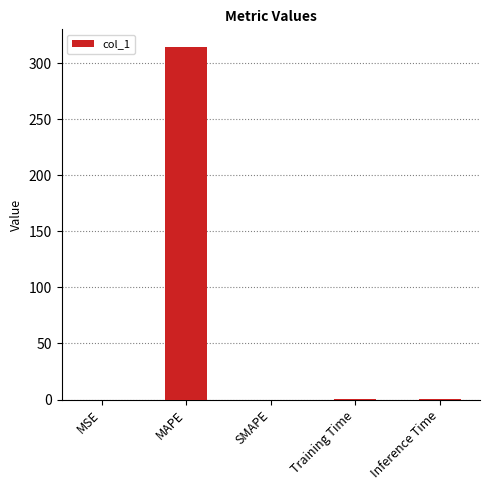

At which category does the chart reach its peak across all series?

MAPE